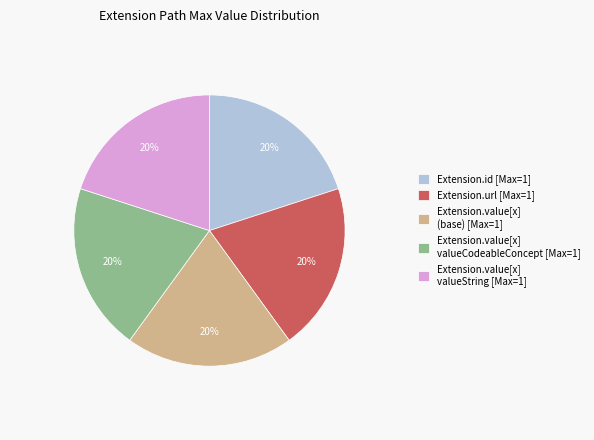

How many slices are in this pie chart?

5